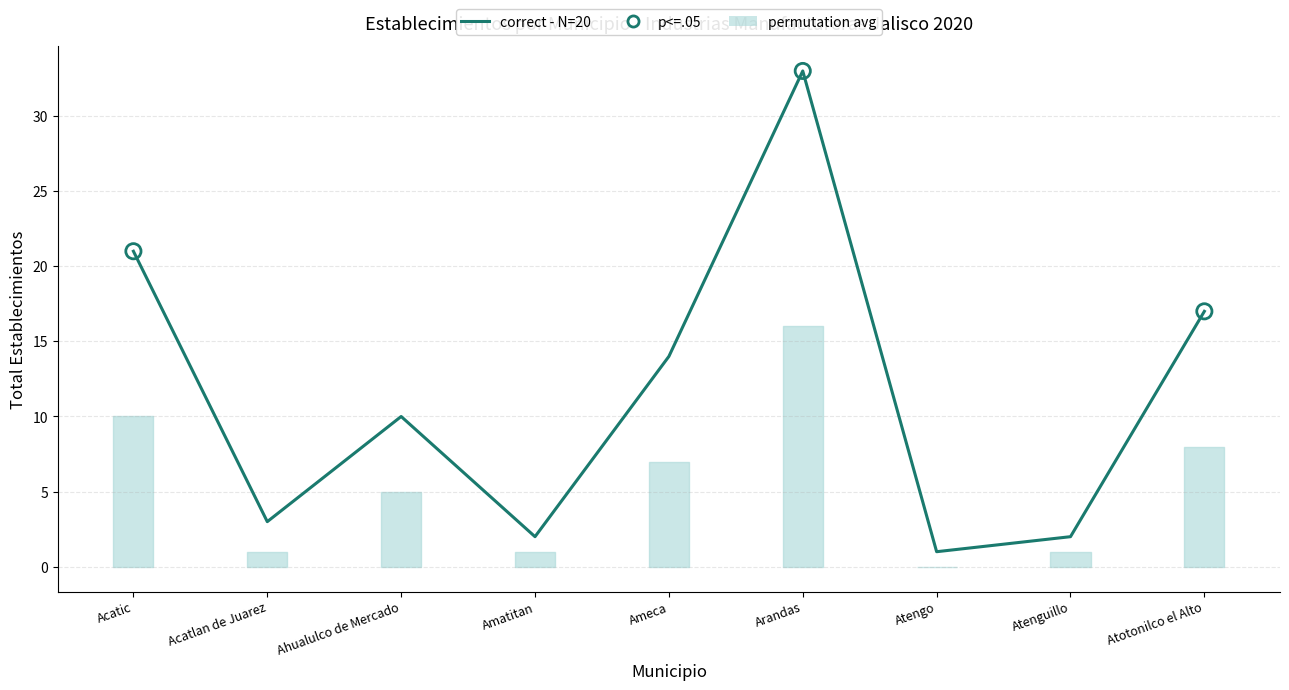

Approximately how many times larger is the value at Amatitan compared to Atotonilco el Alto?

0.1